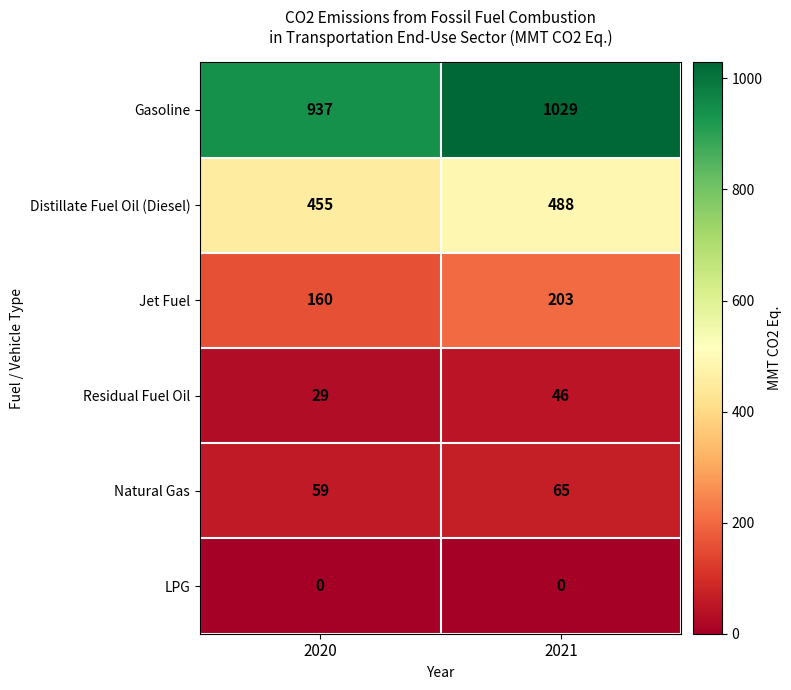

What is the greatest value displayed?

1029